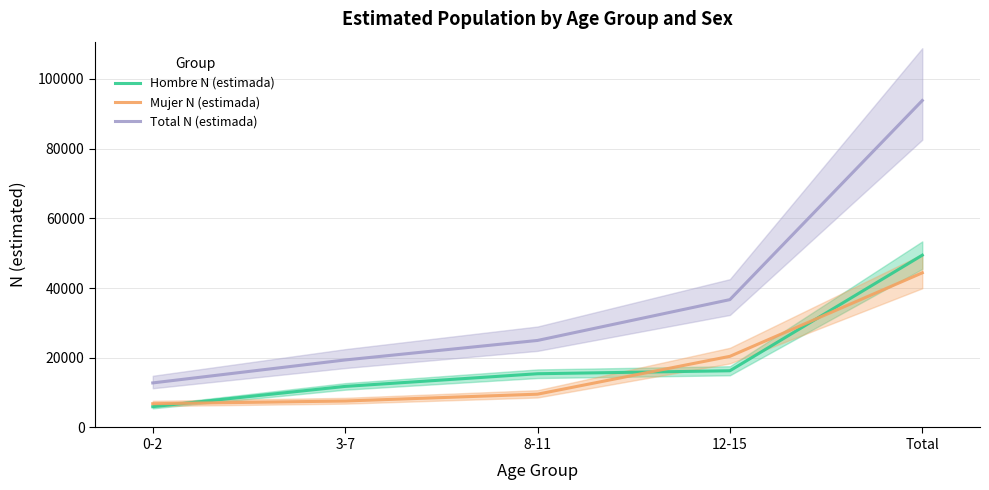

True or false: Hombre N (estimada) and Mujer N (estimada) intersect in this chart.

True